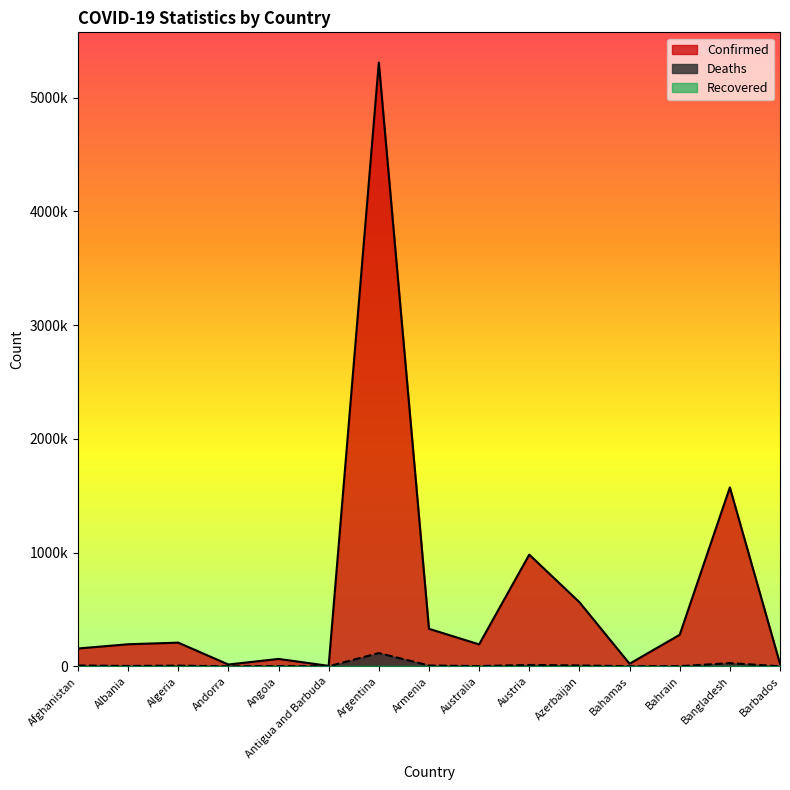

How many values in the Deaths series exceed 3004?

7